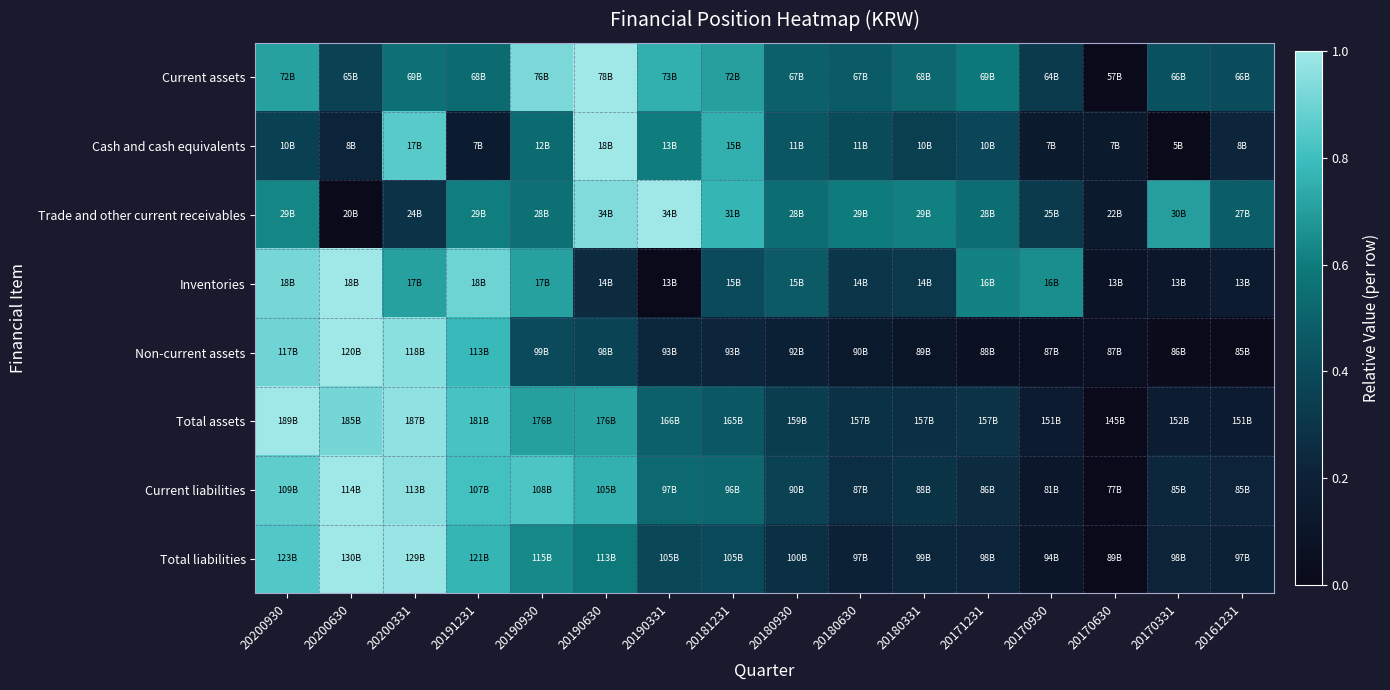

Count the number of data series in this chart.

8